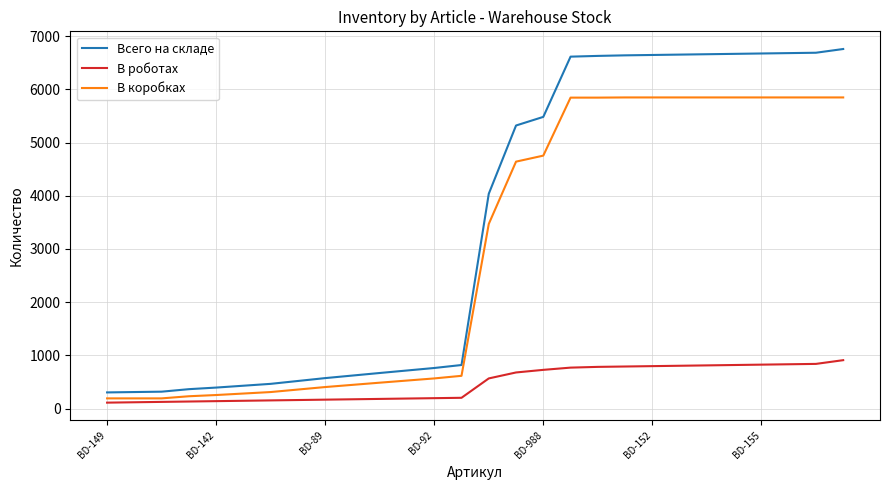

List the series in order of their overall mean, highest first.

Всего на складе, В коробках, В роботах